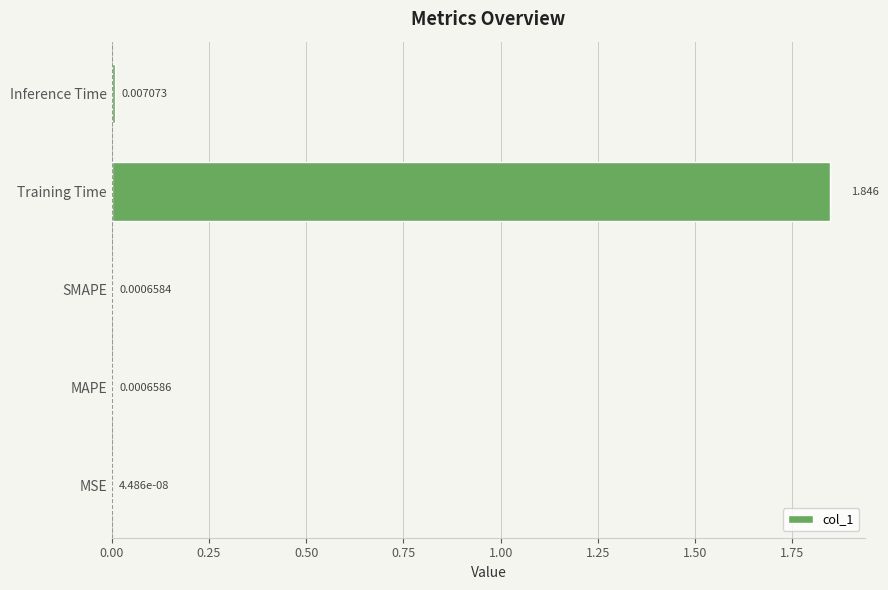

At which category does the chart reach its peak across all series?

Training Time